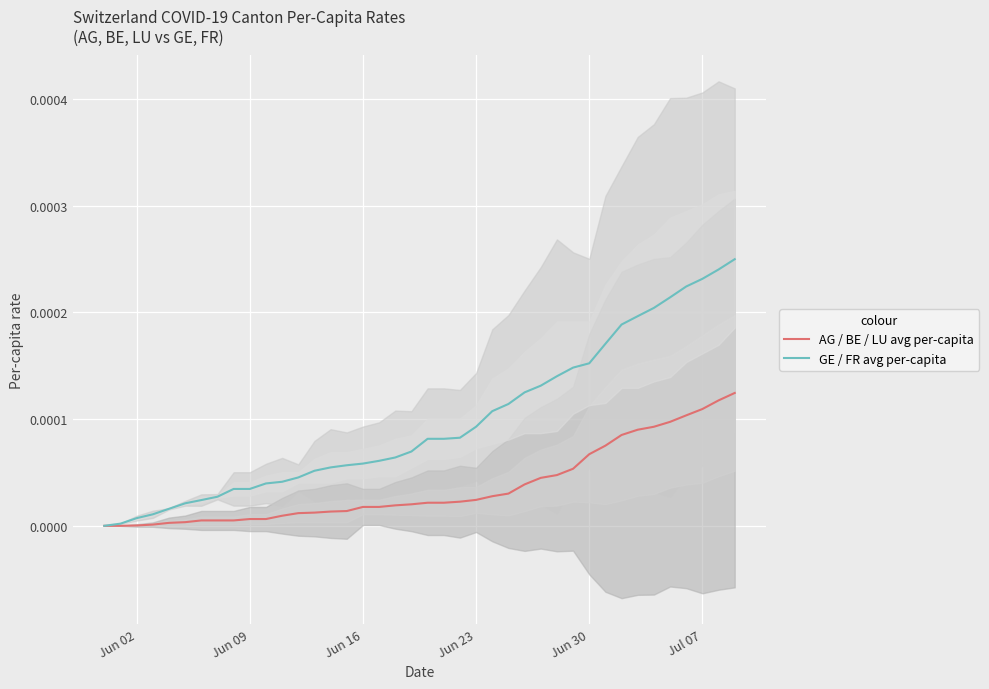

Is the value of AG / BE / LU avg per-capita at 17 greater than the value of GE / FR avg per-capita at 29?

No